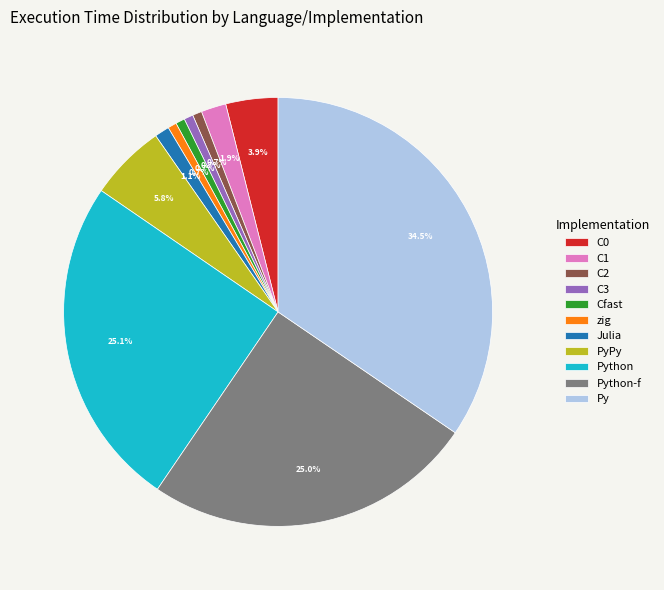

What is the largest slice in the pie chart?

Py